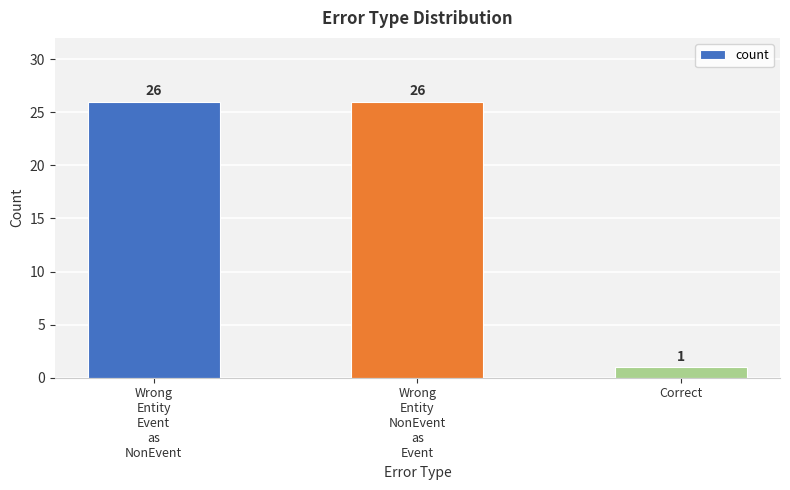

Reading left to right, extract all data points from this chart.

26	26	1